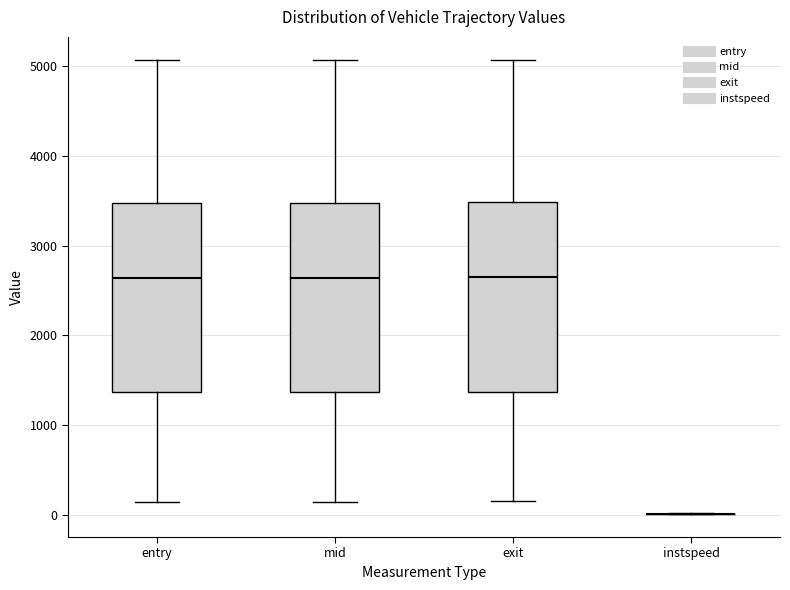

Reading left to right, transcribe this box plot: for each box, give where its median line is, the range the box spans, and where its two whiskers end, as read against the y-axis. The values are not printed on the chart, so give them approximately, as read against the axis.

entry: median 2600, box 1400 to 3500, whiskers 100 to 5100
mid: median 2600, box 1400 to 3500, whiskers 100 to 5100
exit: median 2600, box 1400 to 3500, whiskers 100 to 5100
instspeed: box collapsed to a line at 0, whiskers 0 to 0